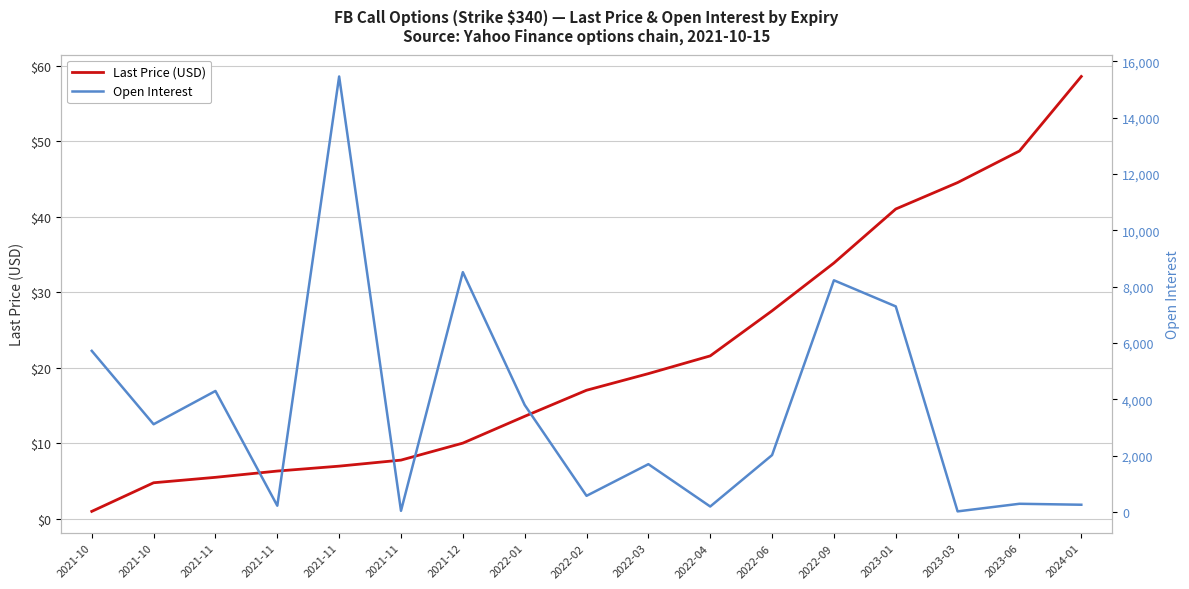

Rank the series at 2023-01 from lowest to highest value.

Last Price (USD), Open Interest